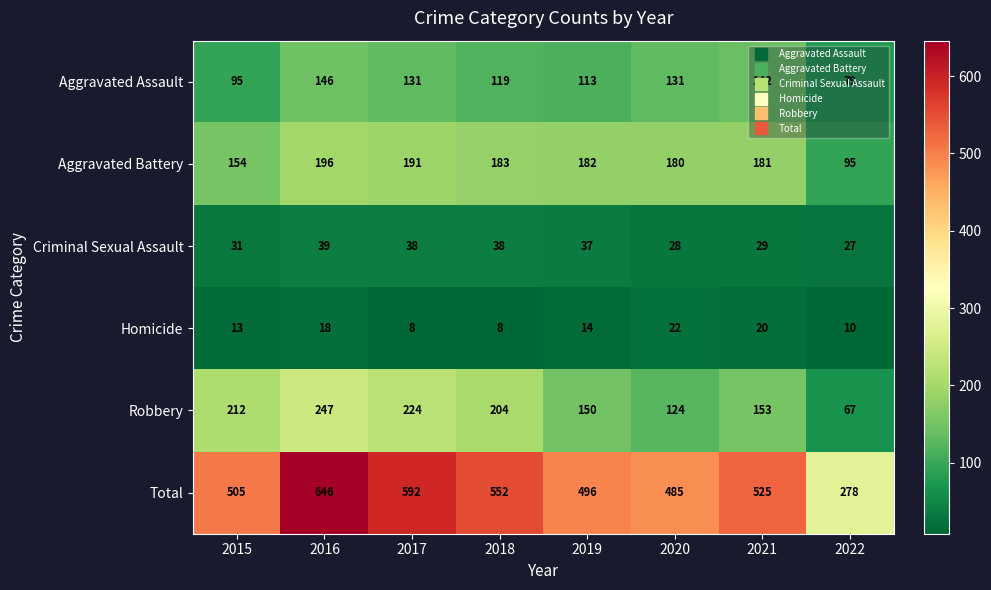

Which label corresponds to the largest value in the chart?

2016